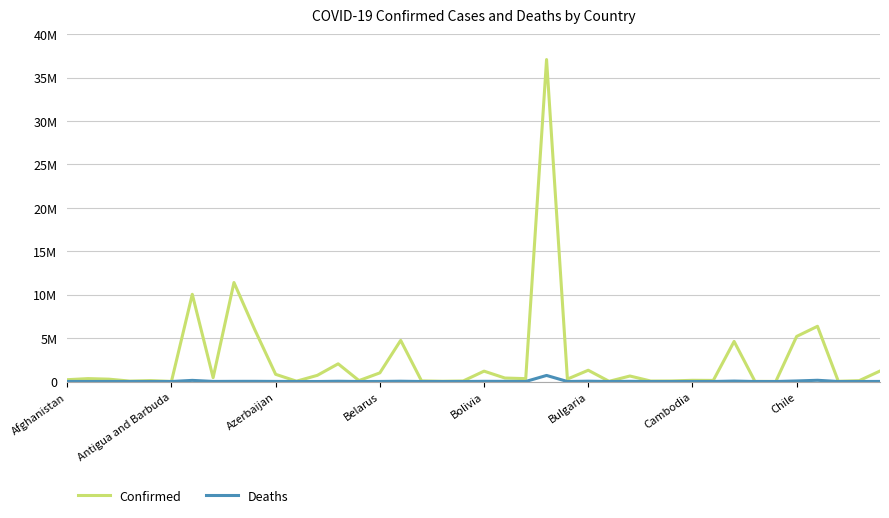

At how many categories does at least one series exceed 36940178?

1